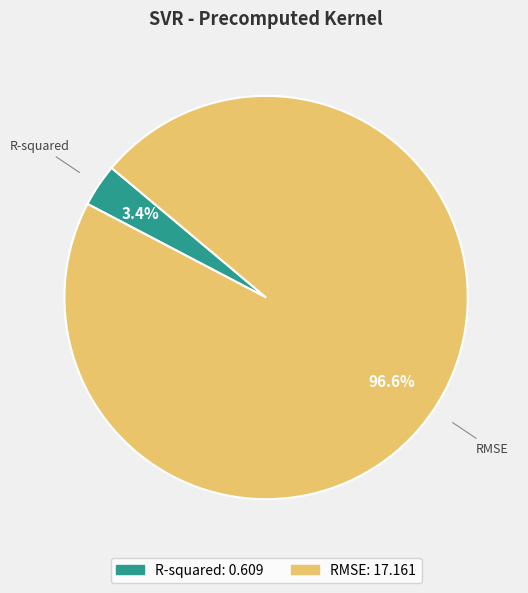

How many segments does this pie chart have?

2